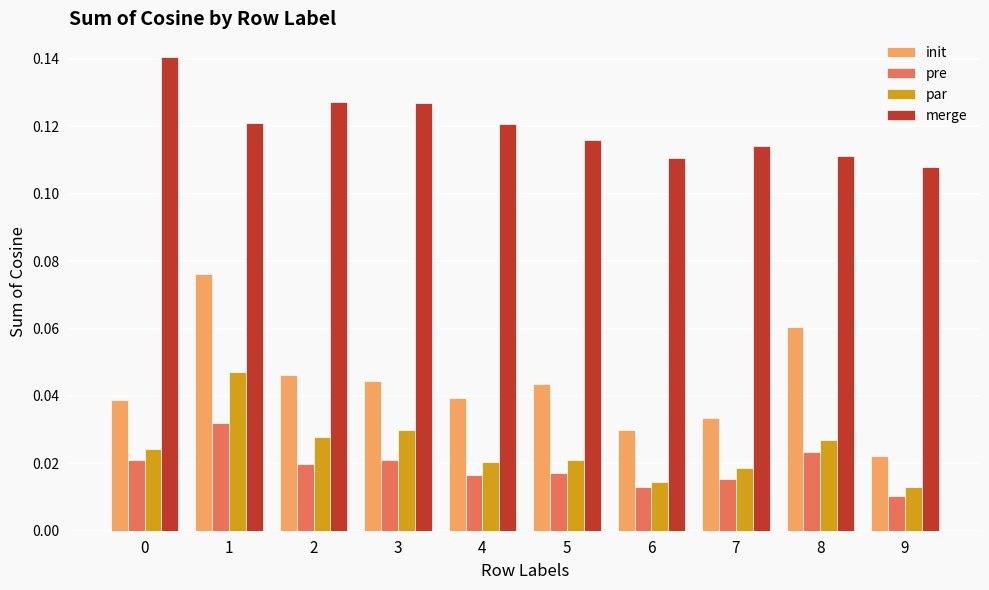

Rank the series by their maximum value, from highest to lowest.

merge, init, par, pre